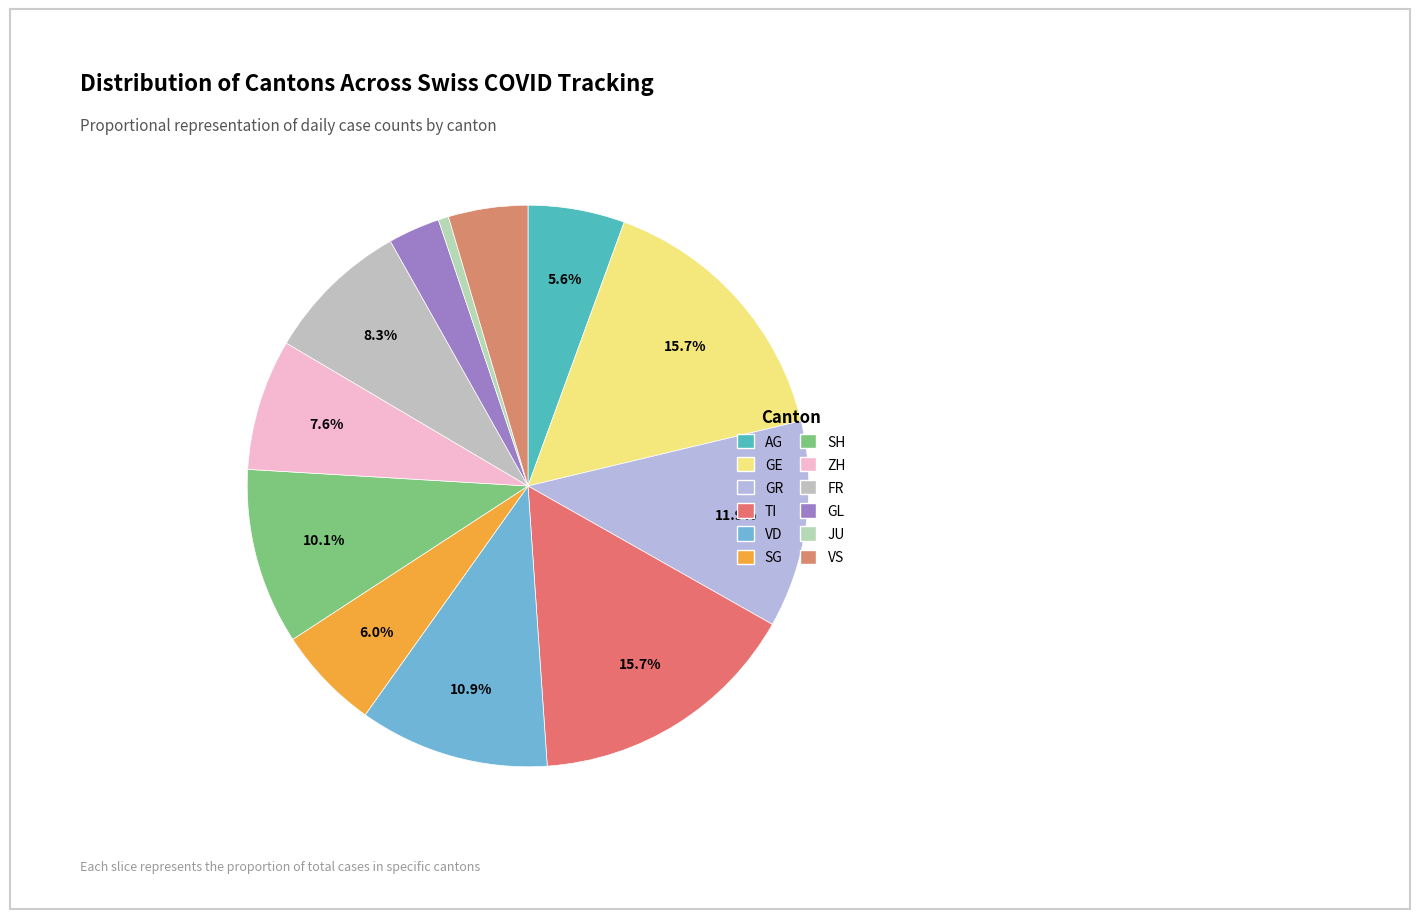

How many slices are in this pie chart?

12